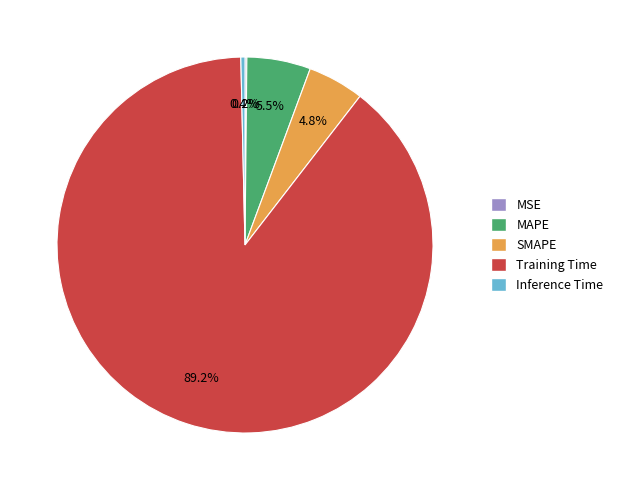

What is the majority slice?

Training Time